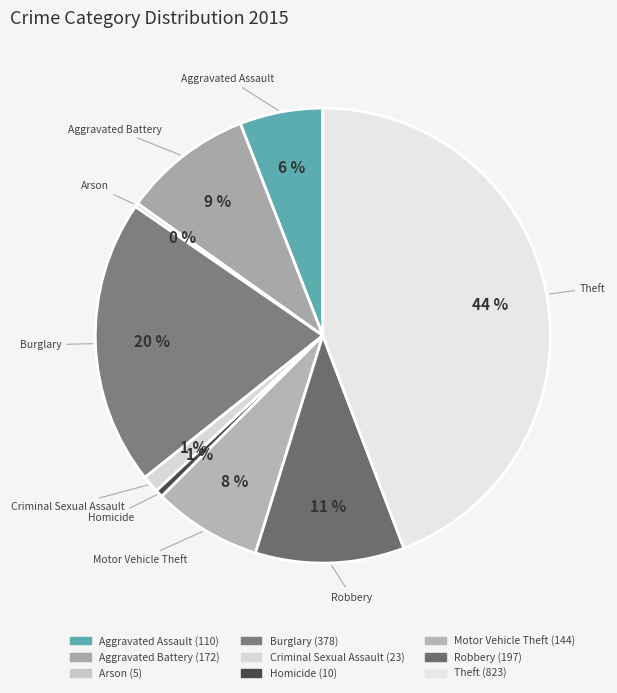

Rank the categories by value from highest to lowest.

Theft, Burglary, Robbery, Aggravated Battery, Motor Vehicle Theft, Aggravated Assault, Criminal Sexual Assault, Homicide, Arson